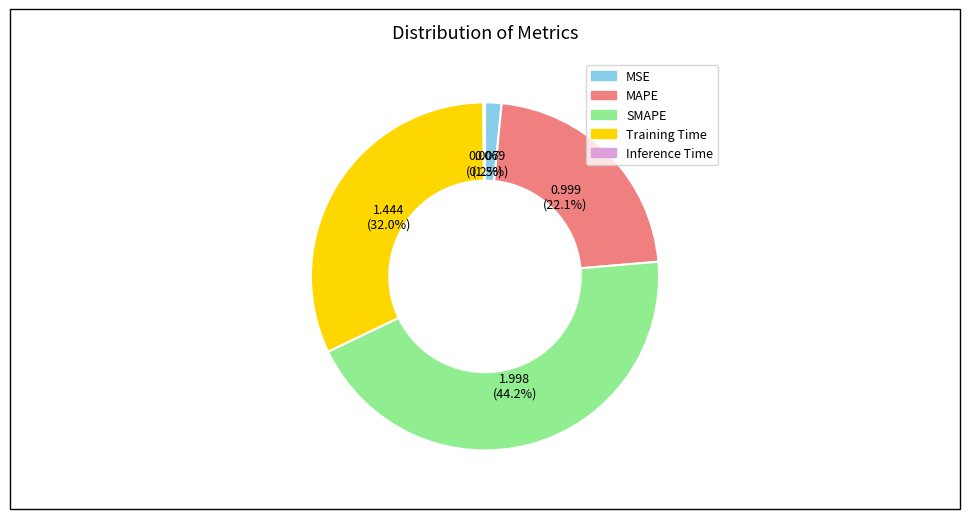

Which has a higher value, MAPE or Training Time?

Training Time